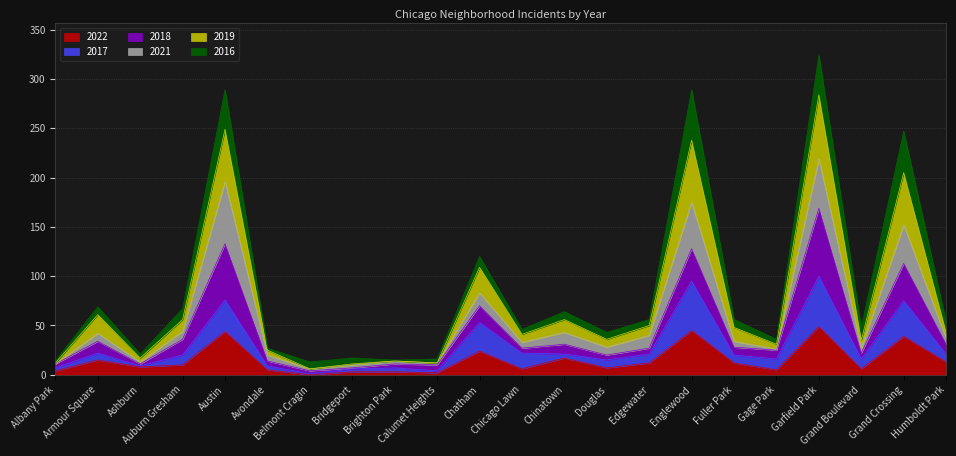

What is the spread (max minus min) of values at Englewood?

244